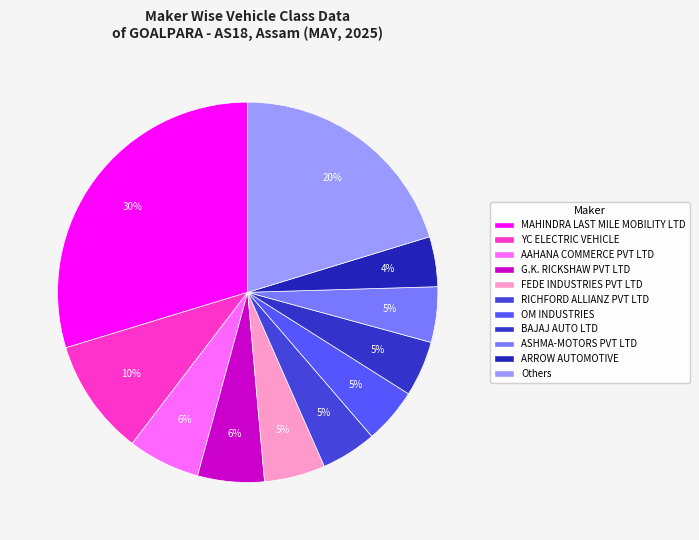

Count the number of slices in the pie.

11